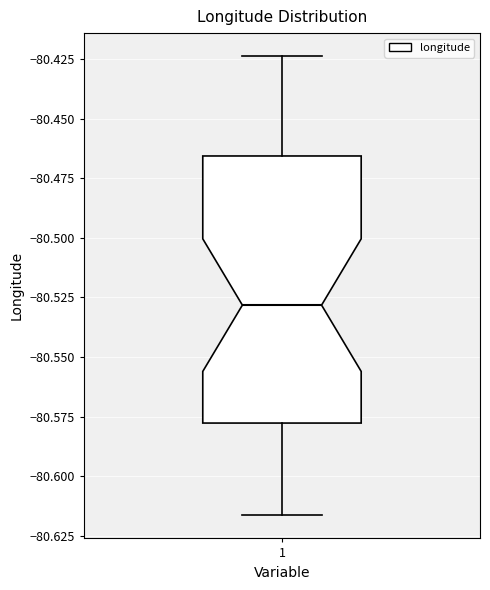

Transcribe this box plot: give where the median line is, the range the box spans, and where the two whiskers end, as read against the y-axis. The values are not printed on the chart, so give them approximately, as read against the axis.

median -80.530, box -80.580 to -80.465, whiskers -80.615 to -80.425